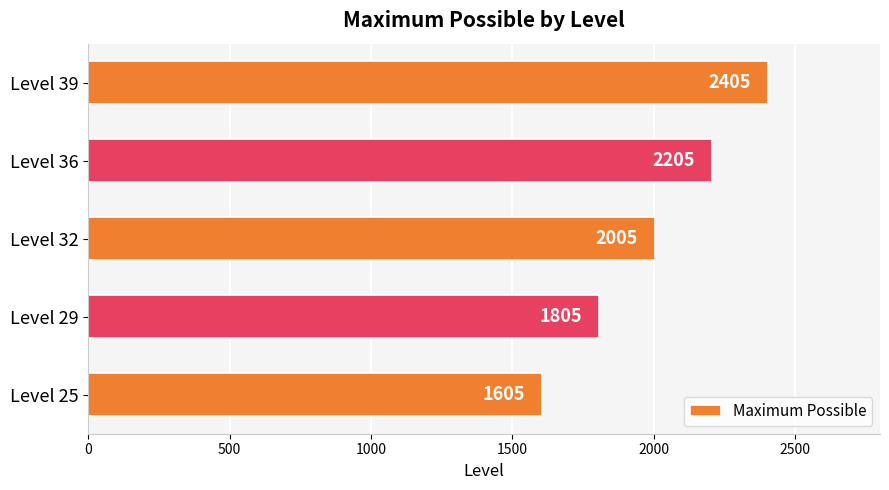

How many bars are there in total?

5